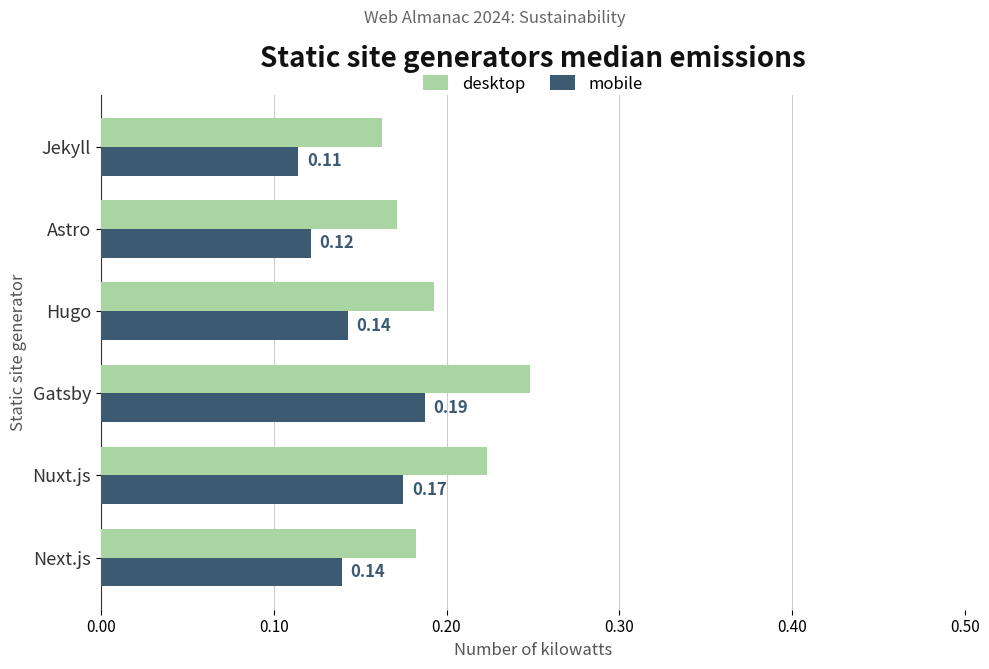

Which series has the largest range (max minus min)?

desktop